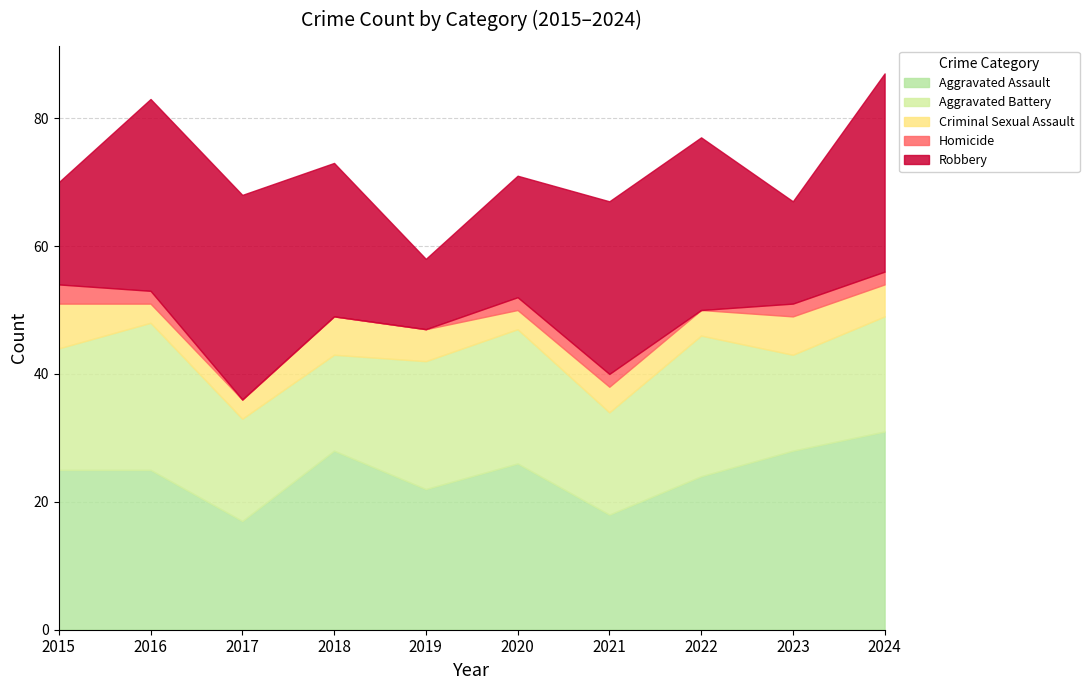

What is the difference between the maximum and second lowest values in the Aggravated Battery series?

8